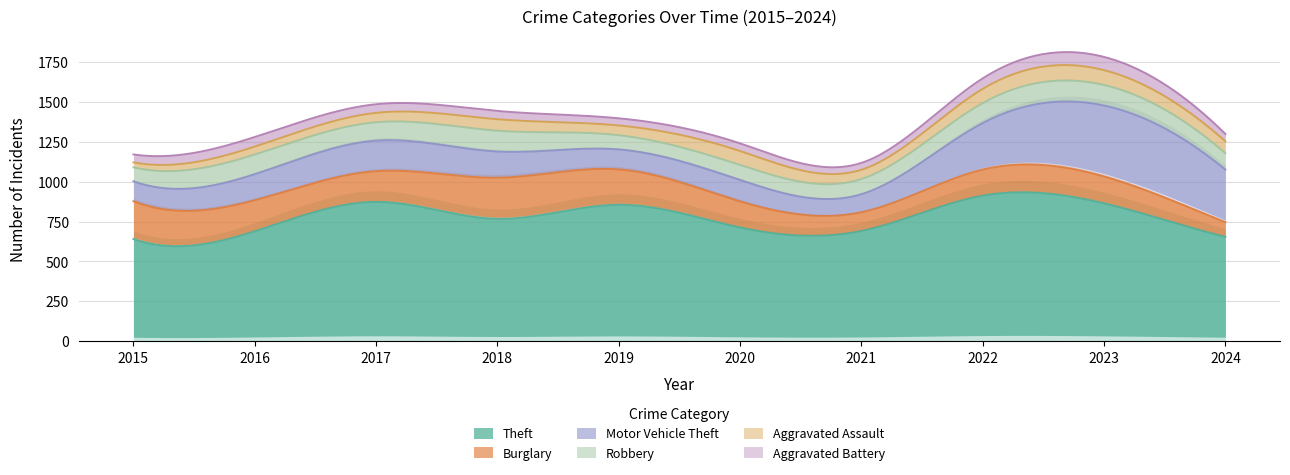

The value of Theft at 2021 is 691. True or false?

True